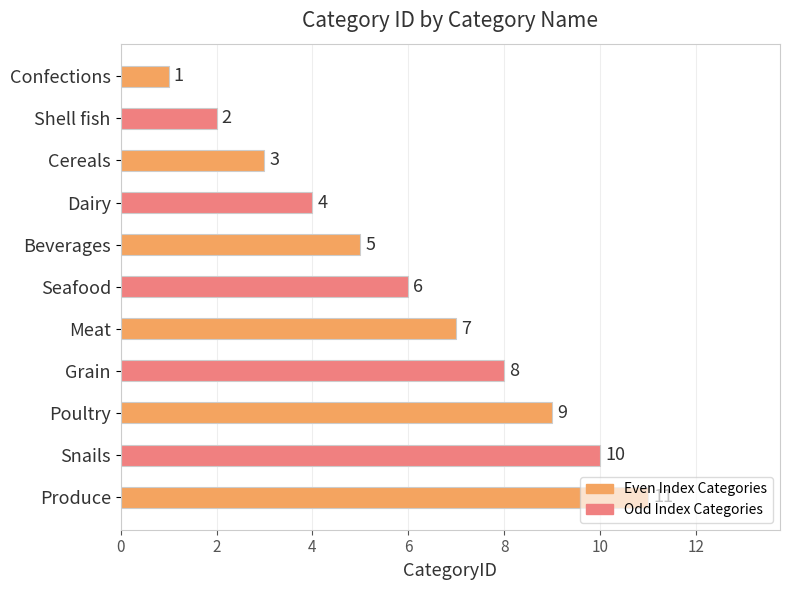

Count the values in the range 3 to 9.

7